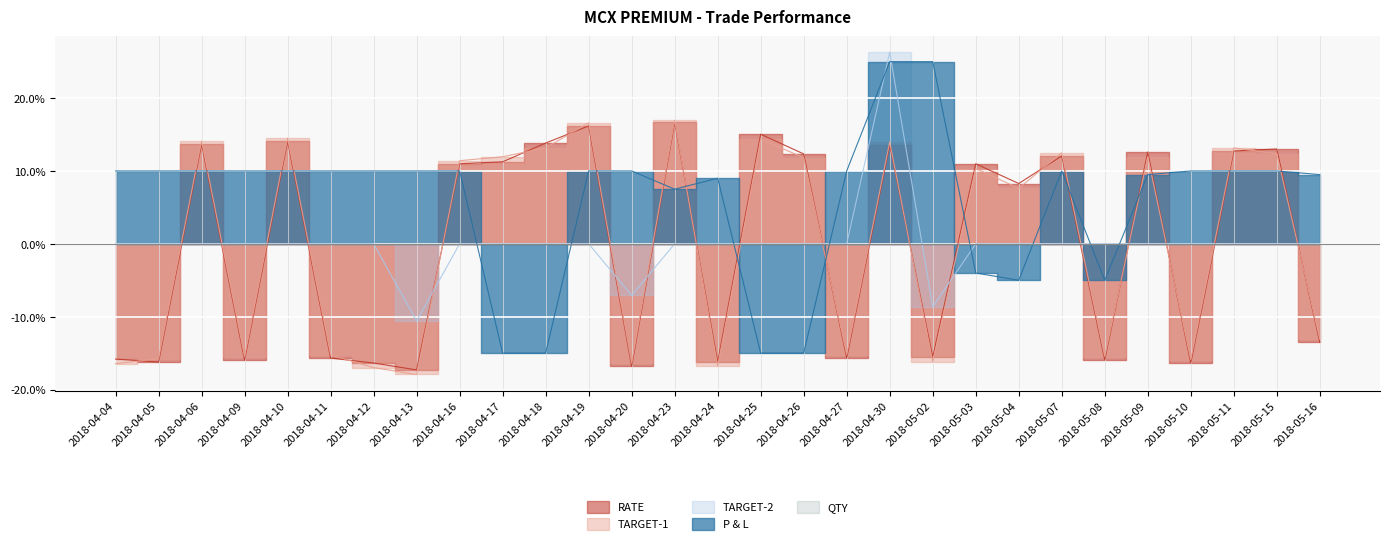

At how many categories does at least one series exceed 0?

28